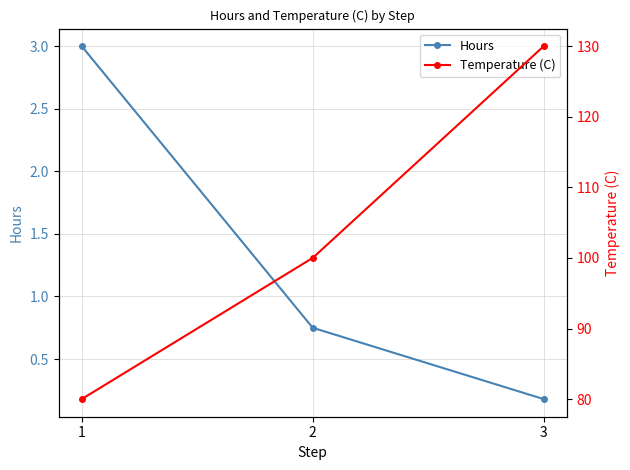

What is the lowest value of the Temperature (C) series?

80.0